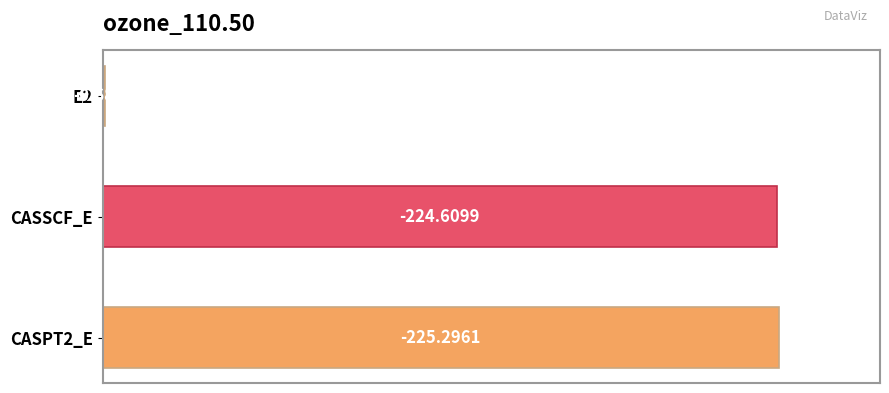

Are the bars horizontal?

Yes